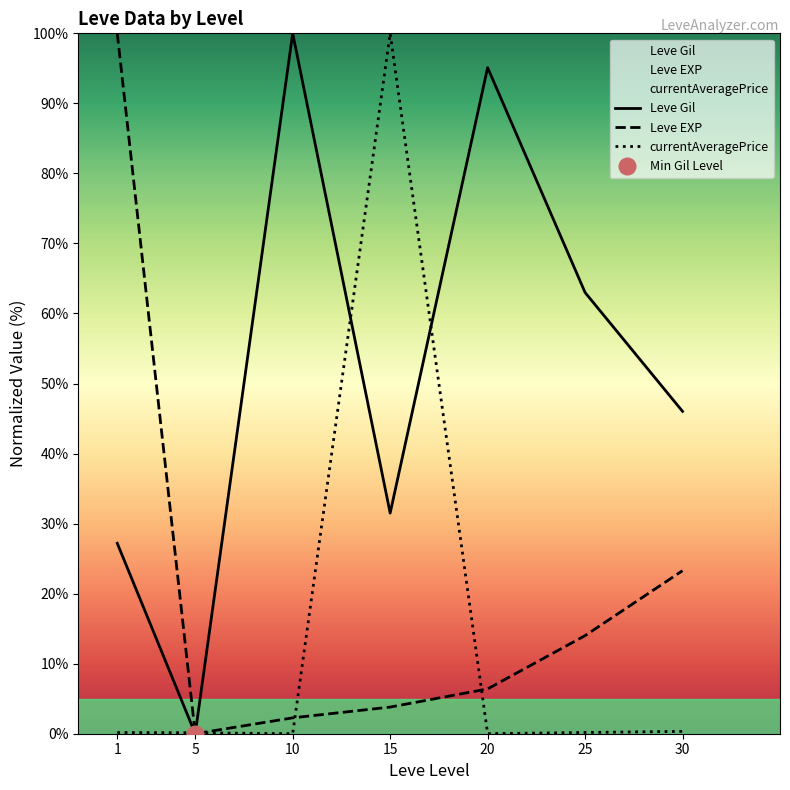

Rank the series by their maximum value, from lowest to highest.

Leve Gil, Leve EXP, currentAveragePrice